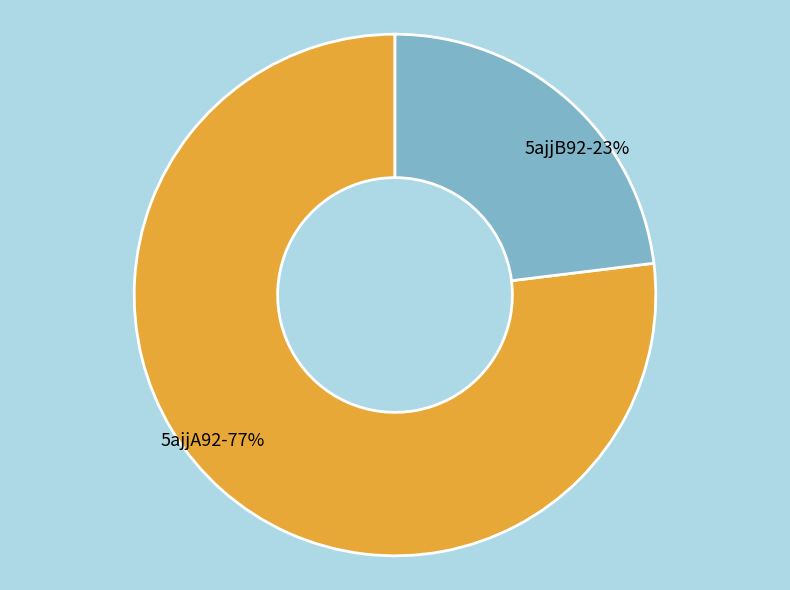

Does 5ajjB92 represent more than half of the total?

No